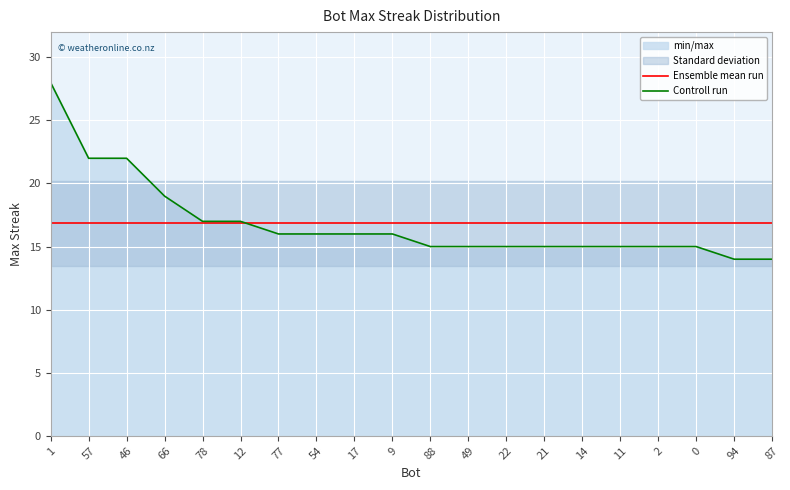

Reading left to right, transcribe all the data shown in this chart.

Ensemble mean run: 16.9	16.9	16.9	16.9	16.9	16.9	16.9	16.9	16.9	16.9	16.9	16.9	16.9	16.9	16.9	16.9	16.9	16.9	16.9	16.9
Controll run: 28.0	22.0	22.0	19.0	17.0	17.0	16.0	16.0	16.0	16.0	15.0	15.0	15.0	15.0	15.0	15.0	15.0	15.0	14.0	14.0